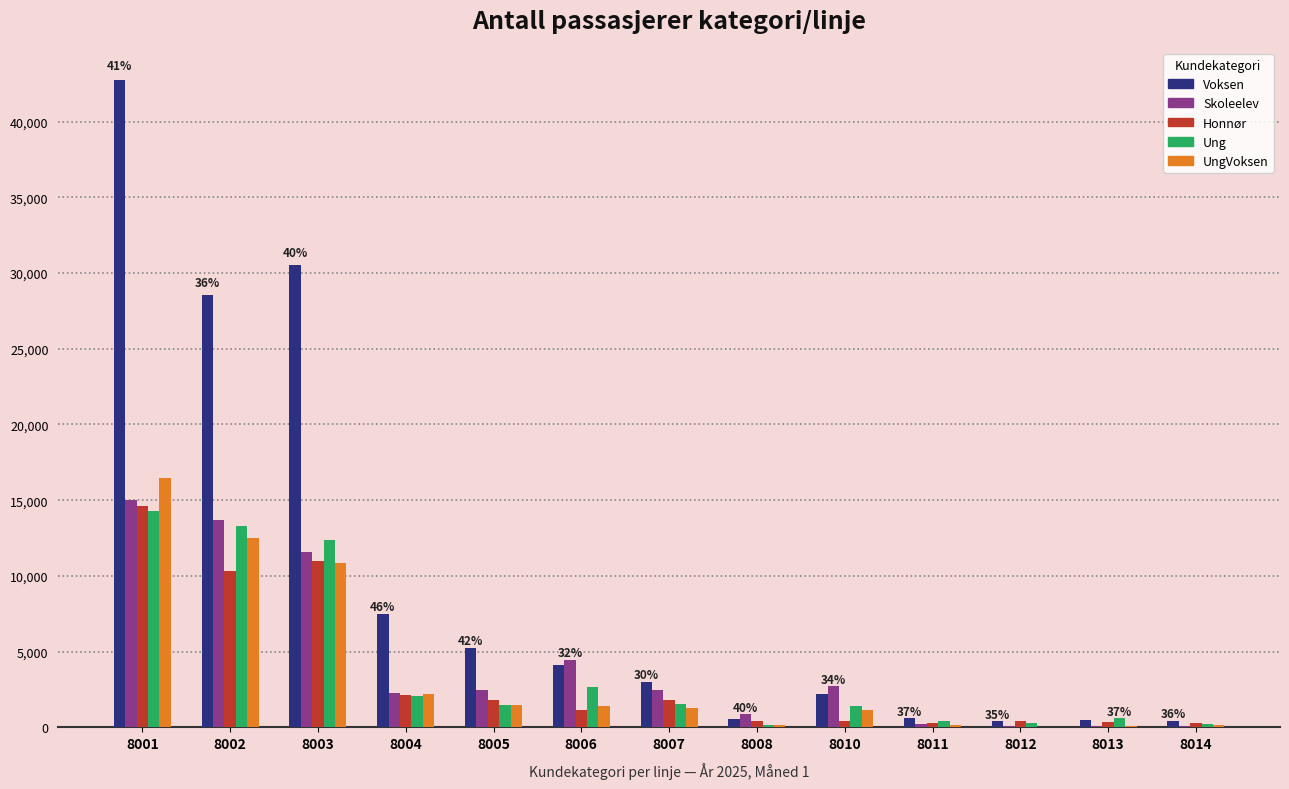

What is the difference between the Voksen values at 8008 and 8005?

4694